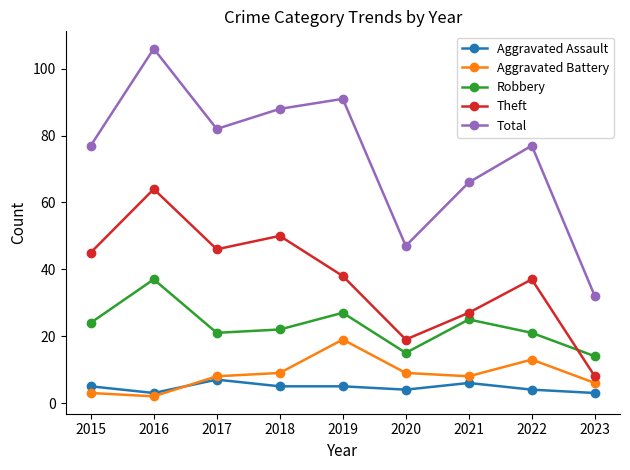

At which category does Aggravated Assault reach its first local valley?

2016